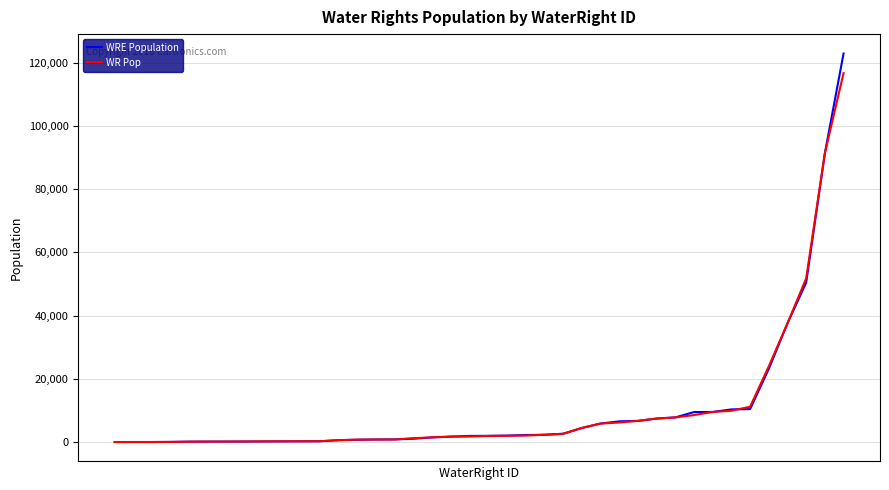

Which series has the widest spread of values?

WRE Population